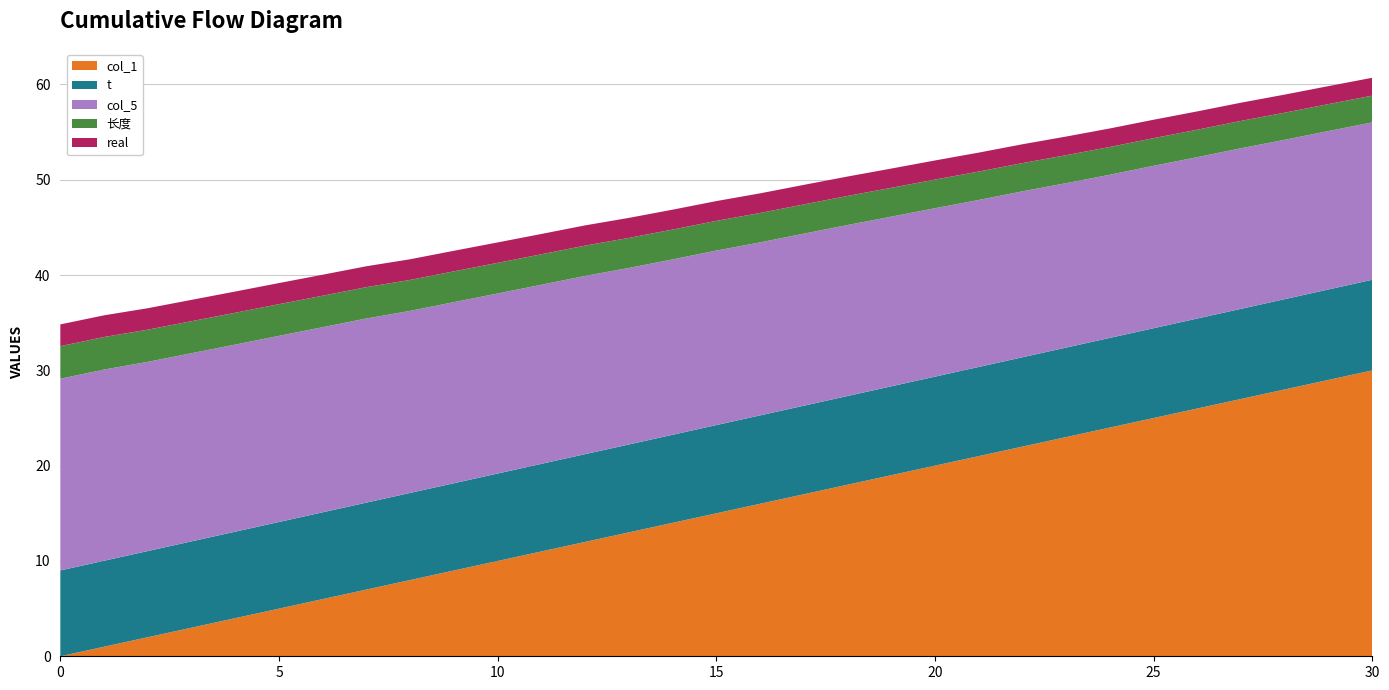

Reading left to right, extract all data points from this chart.

col_1: 0=0.0	1=1.0	2=2.0	3=3.0	4=4.0	5=5.0	6=6.0	7=7.0	8=8.0	9=9.0	10=10.0	11=11.0	12=12.0	13=13.0	14=14.0	15=15.0	16=16.0	17=17.0	18=18.0	19=19.0	20=20.0	21=21.0	22=22.0	23=23.0	24=24.0	25=25.0	26=26.0	27=27.0	28=28.0	29=29.0	30=30.0
t: 0=9.0	1=9.0	2=9.0	3=9.1	4=9.1	5=9.1	6=9.1	7=9.1	8=9.1	9=9.2	10=9.2	11=9.2	12=9.2	13=9.2	14=9.2	15=9.3	16=9.3	17=9.3	18=9.3	19=9.3	20=9.3	21=9.4	22=9.4	23=9.4	24=9.4	25=9.4	26=9.4	27=9.5	28=9.5	29=9.5	30=9.5
col_5: 0=20.1	1=20.1	2=19.9	3=19.7	4=19.6	5=19.5	6=19.4	7=19.3	8=19.1	9=19.0	10=18.9	11=18.8	12=18.7	13=18.5	14=18.4	15=18.3	16=18.1	17=18.1	18=17.9	19=17.8	20=17.7	21=17.5	22=17.4	23=17.2	24=17.1	25=17.0	26=16.9	27=16.9	28=16.7	29=16.6	30=16.5
长度: 0=3.4	1=3.4	2=3.4	3=3.4	4=3.3	5=3.3	6=3.3	7=3.3	8=3.3	9=3.2	10=3.2	11=3.2	12=3.2	13=3.2	14=3.1	15=3.1	16=3.1	17=3.1	18=3.1	19=3.0	20=3.0	21=3.0	22=3.0	23=2.9	24=2.9	25=2.9	26=2.9	27=2.9	28=2.8	29=2.8	30=2.8
real: 0=2.3	1=2.3	2=2.3	3=2.2	4=2.2	5=2.2	6=2.2	7=2.2	8=2.2	9=2.2	10=2.1	11=2.1	12=2.1	13=2.1	14=2.1	15=2.1	16=2.1	17=2.0	18=2.0	19=2.0	20=2.0	21=2.0	22=2.0	23=2.0	24=1.9	25=1.9	26=1.9	27=1.9	28=1.9	29=1.9	30=1.9